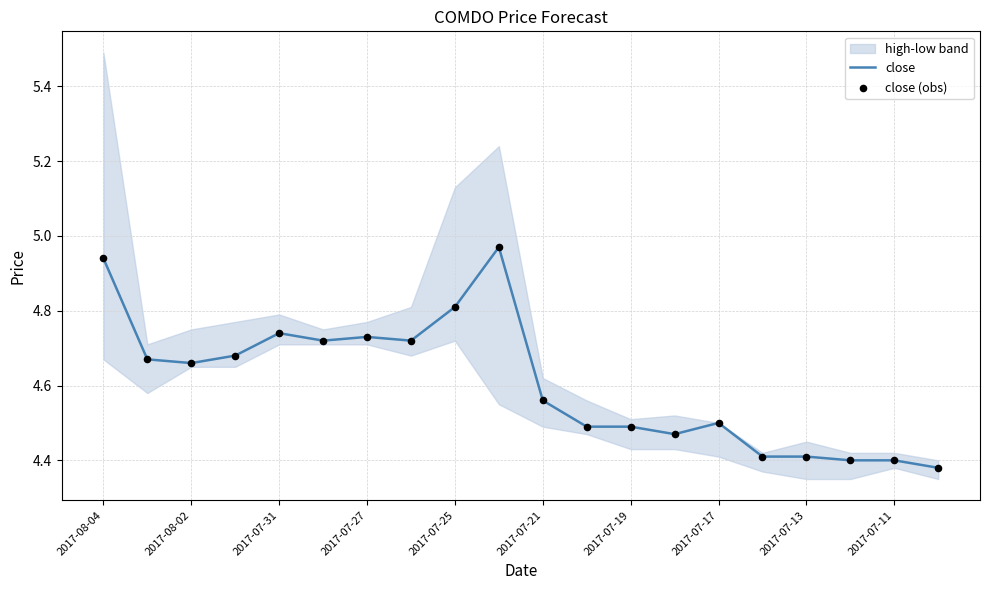

The value of close at 2017-07-17 is 8.1. True or false?

False